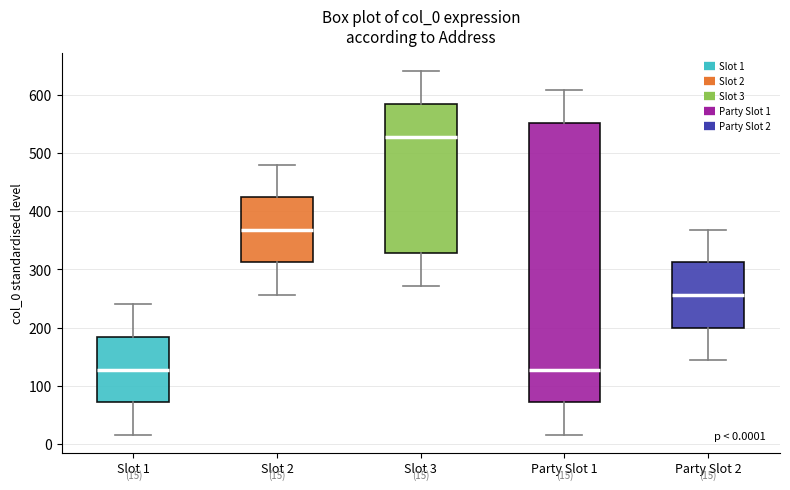

Which box is the tallest, from its lower edge to its upper edge?

Party Slot 1